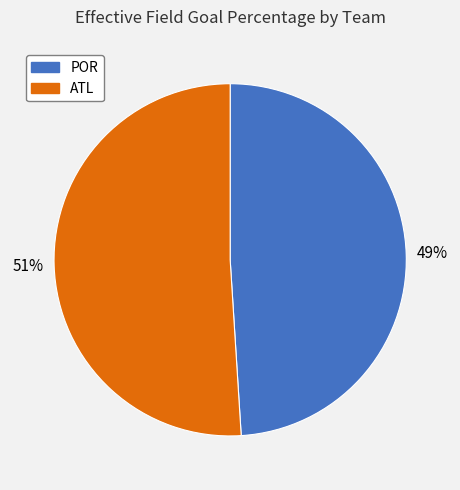

True or false: POR accounts for 58% of the total.

False